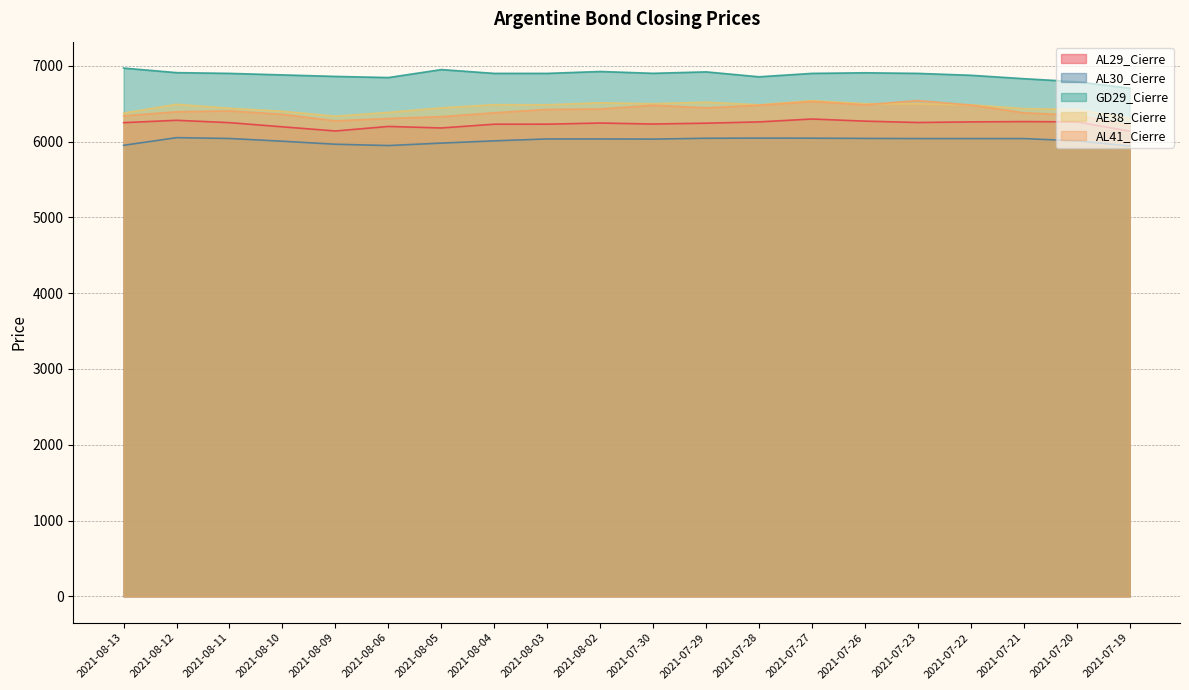

What is the sum of the AL41_Cierre values at 2021-08-10 and 2021-07-27?

12890.0